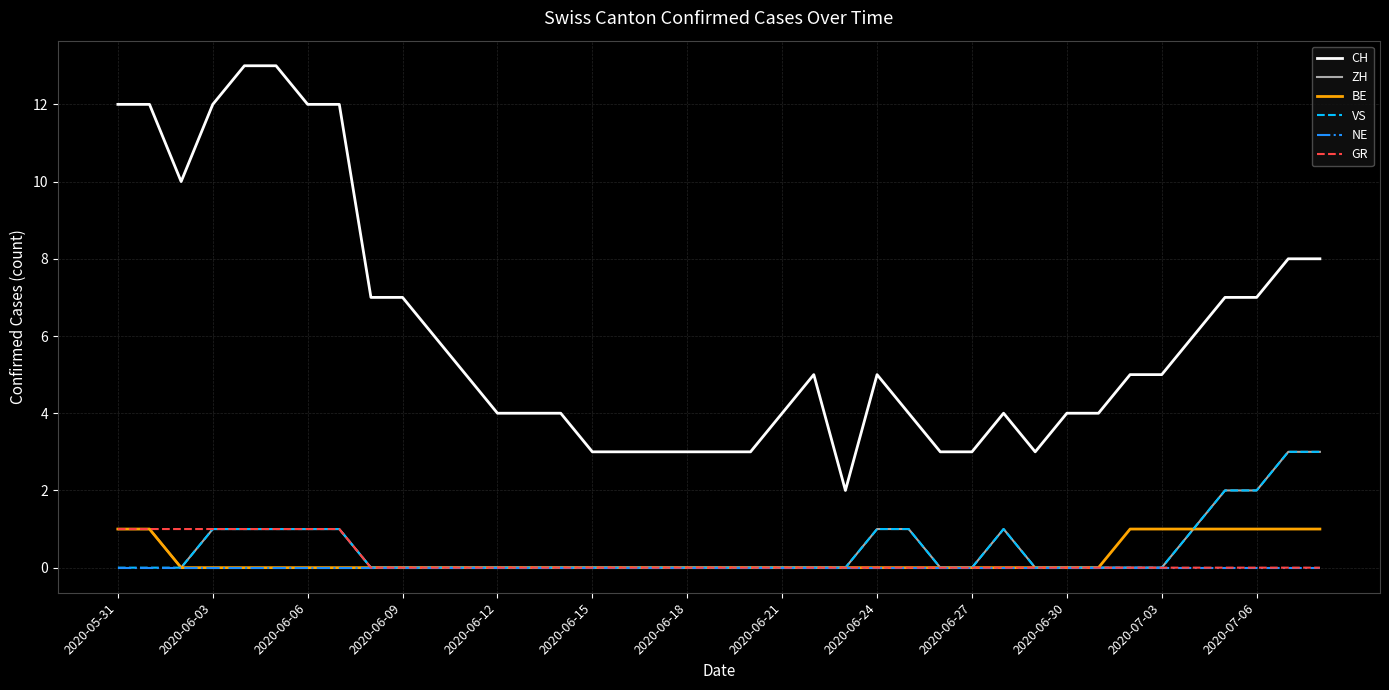

Reading right to left, transcribe all the data shown in this chart.

CH: 8	8	7	7	6	5	5	4	4	3	4	3	3	4	5	2	5	4	3	3	3	3	3	3	4	4	4	5	6	7	7	12	12	13	13	12	10	12	12
ZH: 3	3	2	2	1	0	0	0	0	0	1	0	0	1	1	0	0	0	0	0	0	0	0	0	0	0	0	0	0	0	0	1	1	1	1	1	0	1	1
BE: 1	1	1	1	1	1	1	0	0	0	0	0	0	0	0	0	0	0	0	0	0	0	0	0	0	0	0	0	0	0	0	0	0	0	0	0	0	1	1
VS: 3	3	2	2	1	0	0	0	0	0	1	0	0	1	1	0	0	0	0	0	0	0	0	0	0	0	0	0	0	0	0	1	1	1	1	1	0	0	0
NE: 0	0	0	0	0	0	0	0	0	0	0	0	0	0	0	0	0	0	0	0	0	0	0	0	0	0	0	0	0	0	0	0	0	0	0	0	0	0	0
GR: 0	0	0	0	0	0	0	0	0	0	0	0	0	0	0	0	0	0	0	0	0	0	0	0	0	0	0	0	0	0	0	1	1	1	1	1	1	1	1